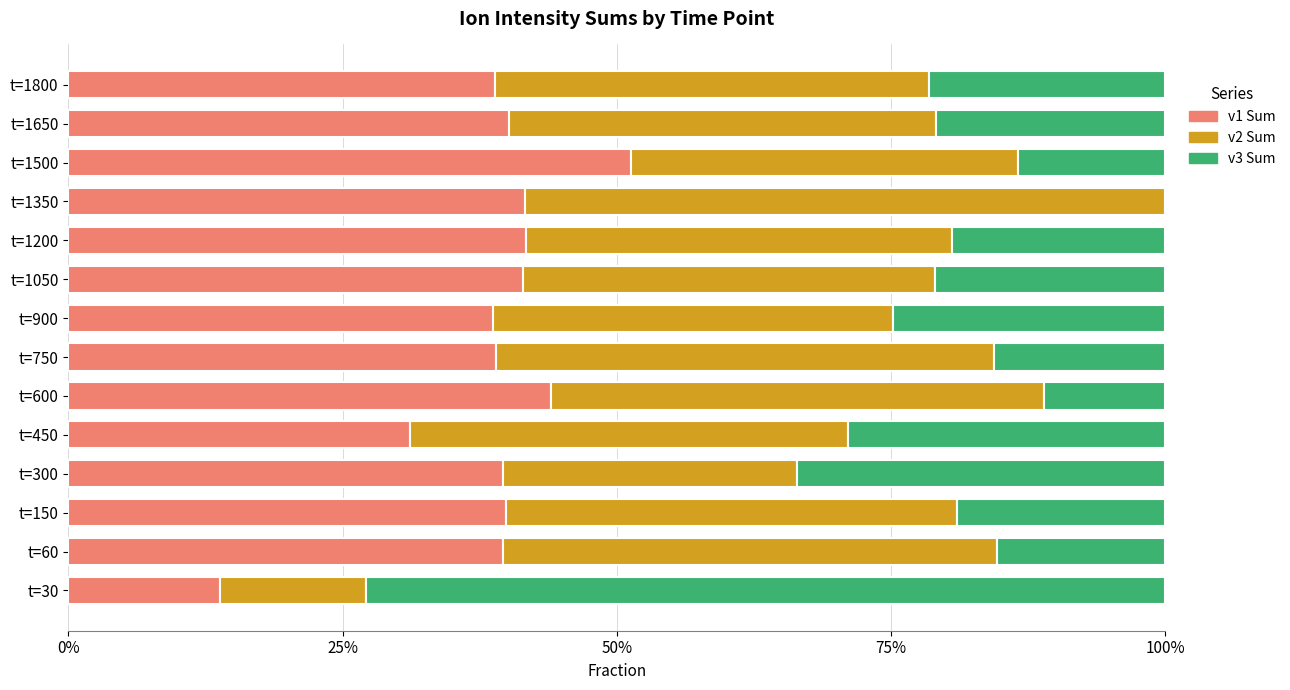

What are all the series names shown in the legend?

v1 Sum, v2 Sum, v3 Sum